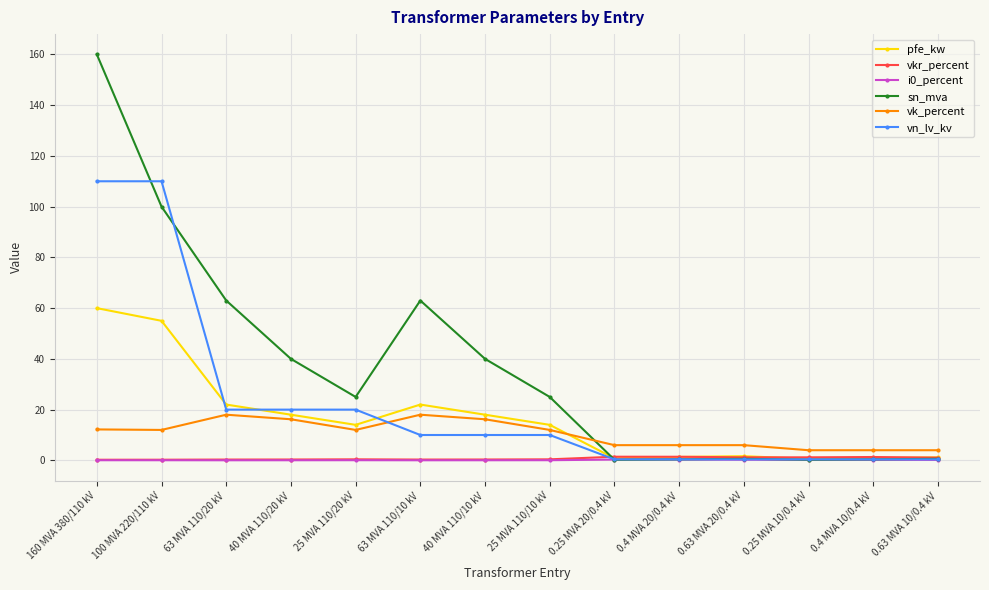

Is the value of vkr_percent at 0.4 MVA 10/0.4 kV greater than the value of sn_mva at 63 MVA 110/20 kV?

No